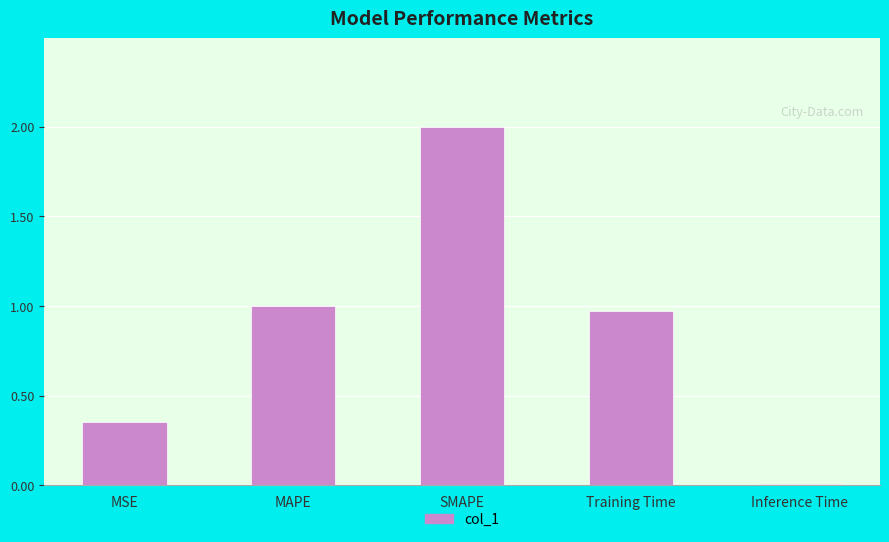

The chart shows a value of 2.0 at SMAPE. True or false?

True